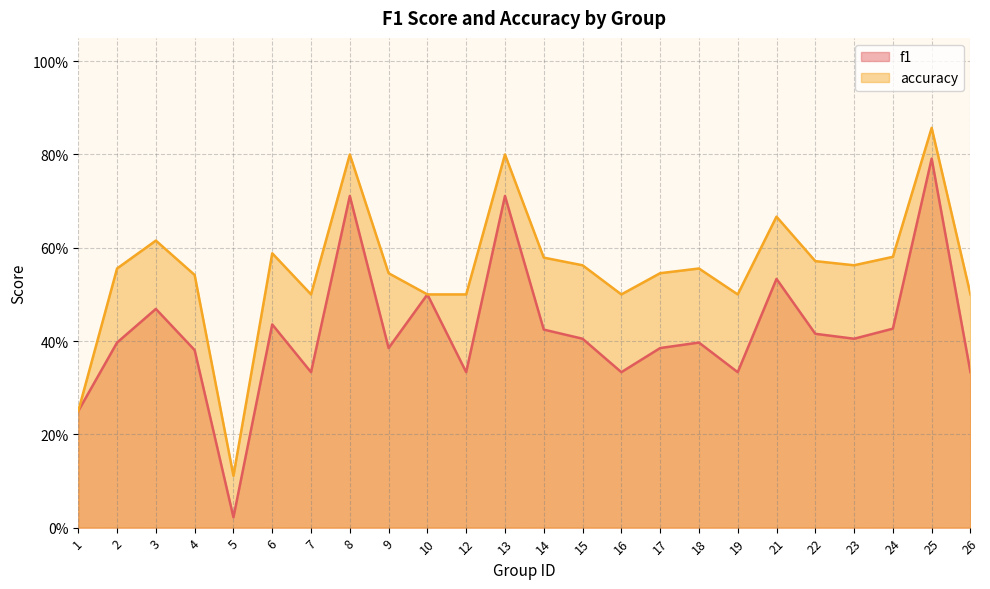

Reading left to right, transcribe all the data shown in this chart.

f1: 0.2	0.4	0.5	0.4	0.0	0.4	0.3	0.7	0.4	0.5	0.3	0.7	0.4	0.4	0.3	0.4	0.4	0.3	0.5	0.4	0.4	0.4	0.8	0.3
accuracy: 0.2	0.6	0.6	0.5	0.1	0.6	0.5	0.8	0.5	0.5	0.5	0.8	0.6	0.6	0.5	0.5	0.6	0.5	0.7	0.6	0.6	0.6	0.9	0.5